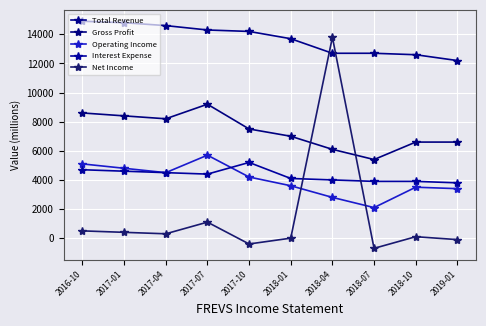

What is the difference between the maximum and second lowest values in the Total Revenue series?

2300